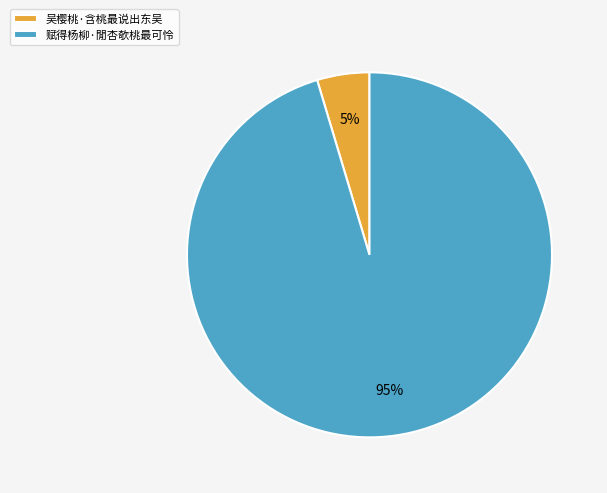

Do 吴樱桃·含桃最说出东吴 and 赋得杨柳·閒杏欹桃最可怜 together represent more than half of the pie?

Yes